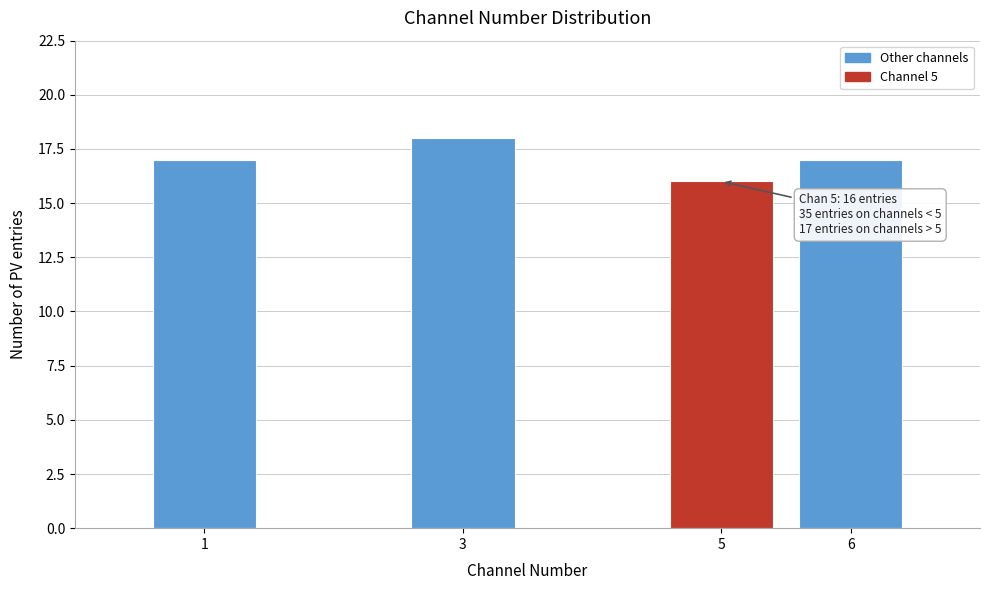

Reading left to right, transcribe all the data shown in this chart.

1=17	3=18	5=16	6=17